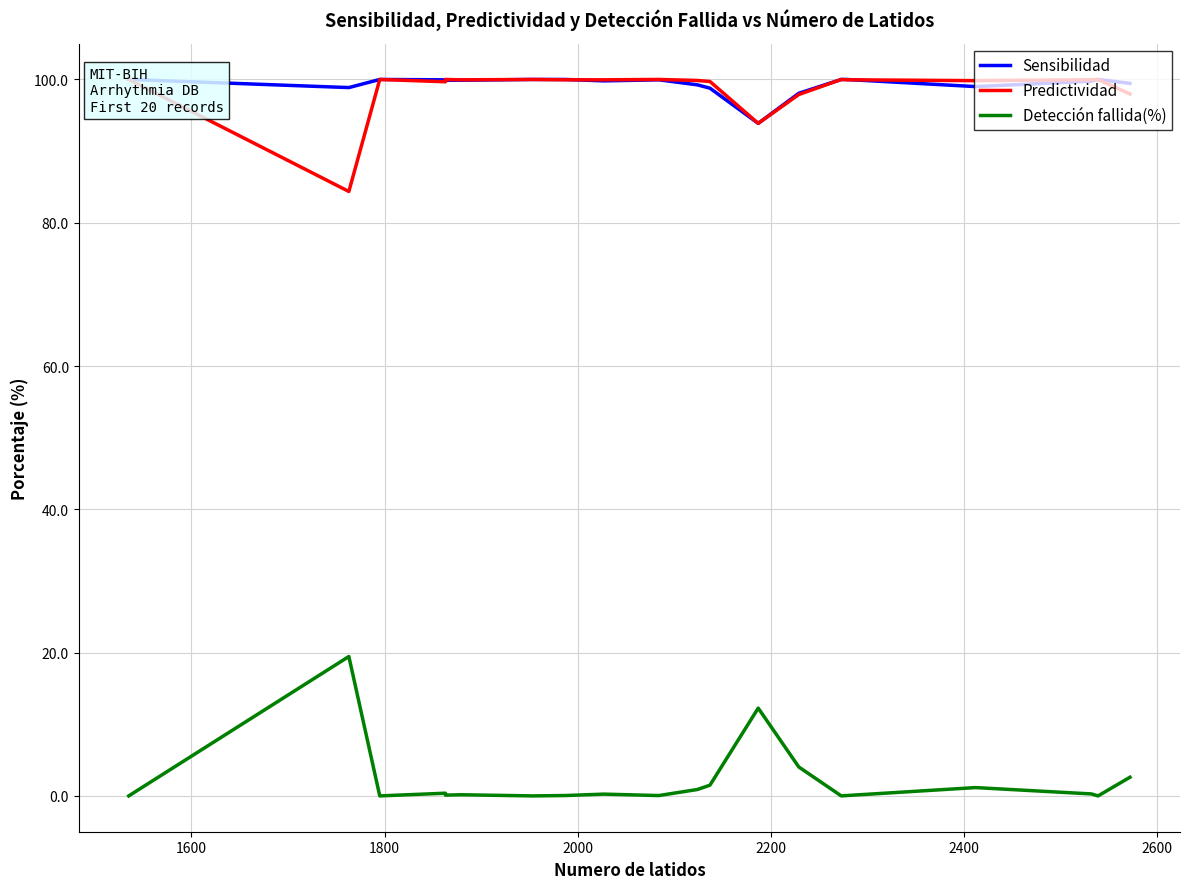

Does the chart display data point markers on the line(s)?

No